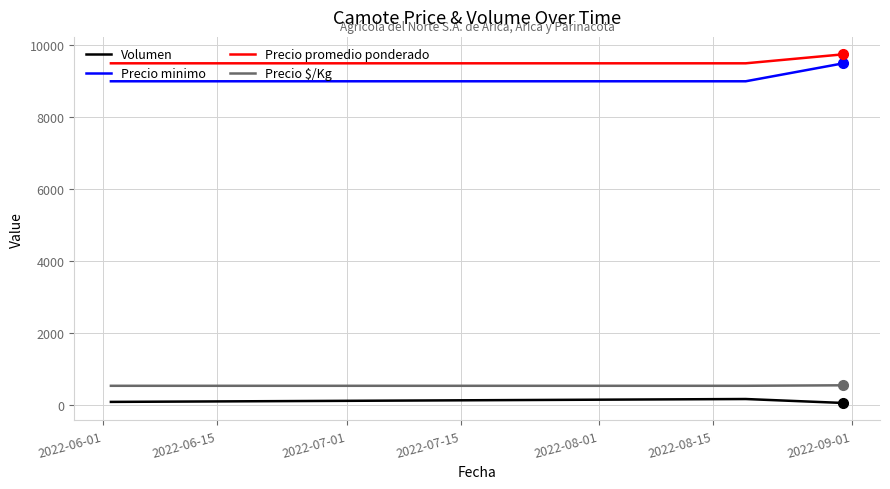

What is the smallest value displayed?

50